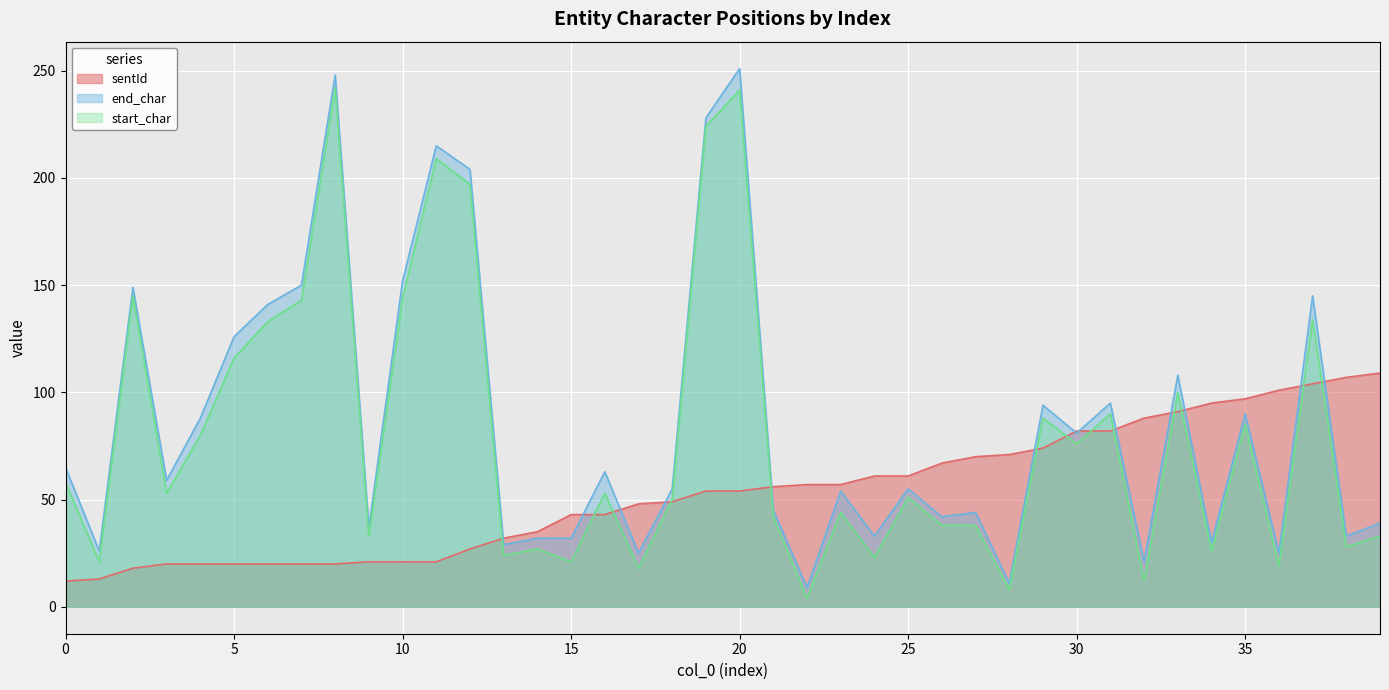

Where is start_char nearest to the value 123?

5